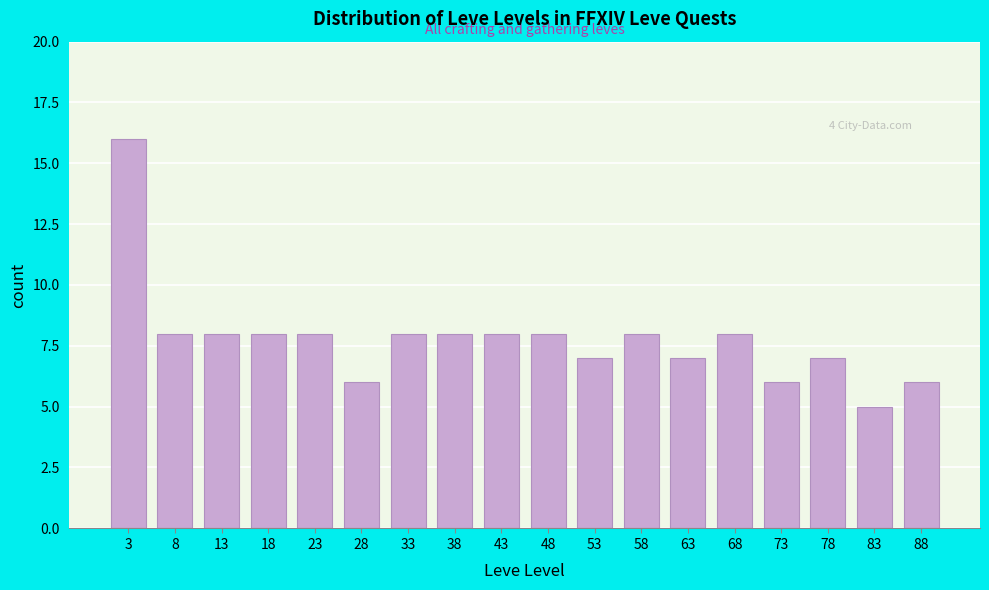

Reading left to right, what are all the values shown in this chart?

3=16	8=8	13=8	18=8	23=8	28=6	33=8	38=8	43=8	48=8	53=7	58=8	63=7	68=8	73=6	78=7	83=5	88=6